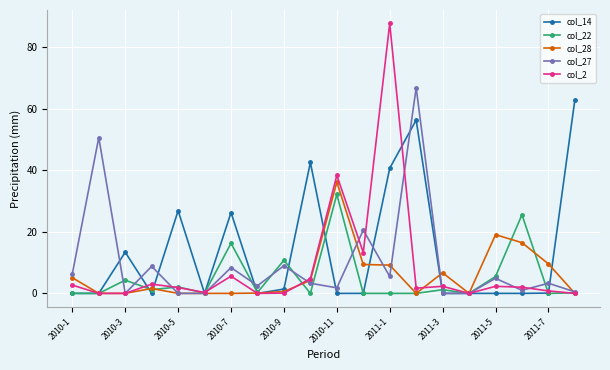

What is the highest value of the col_14 series?

63.0